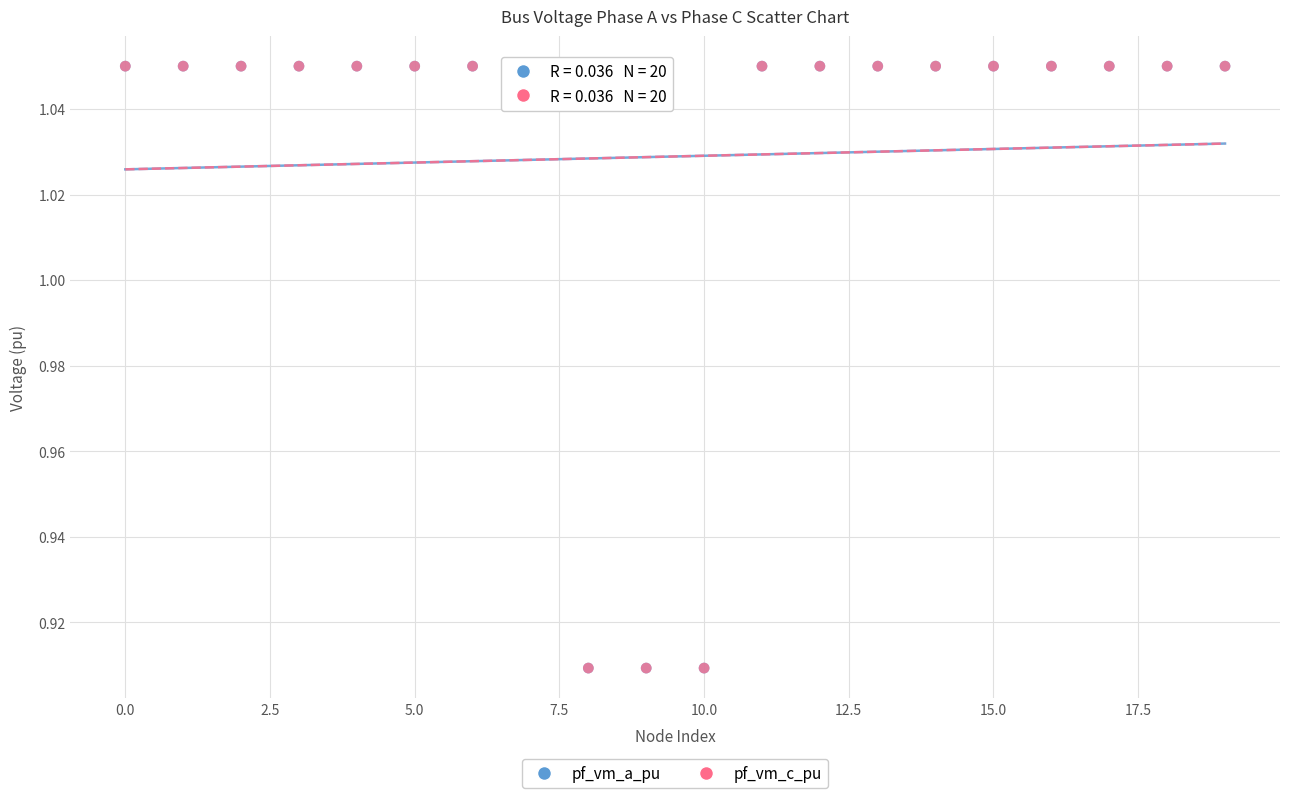

Which series has the widest spread of Y values?

pf_vm_a_pu